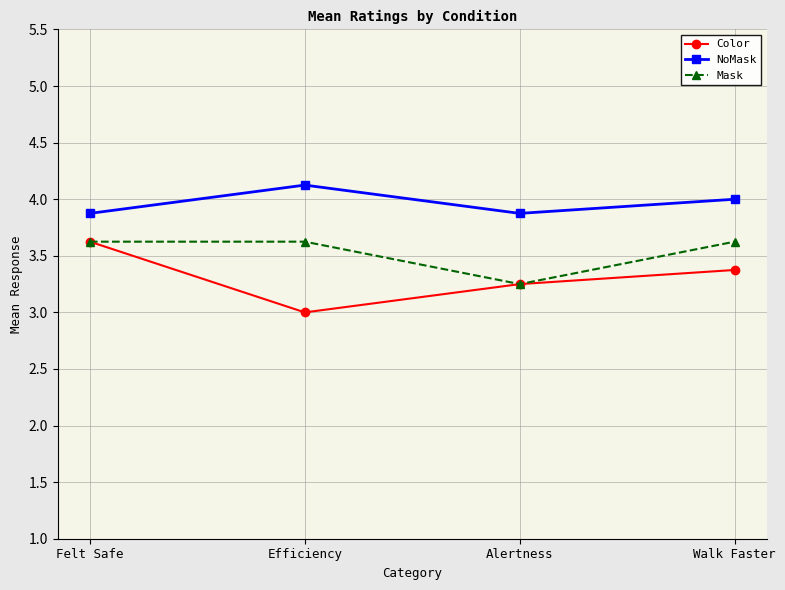

What is the difference between the highest and lowest values at Alertness?

0.6